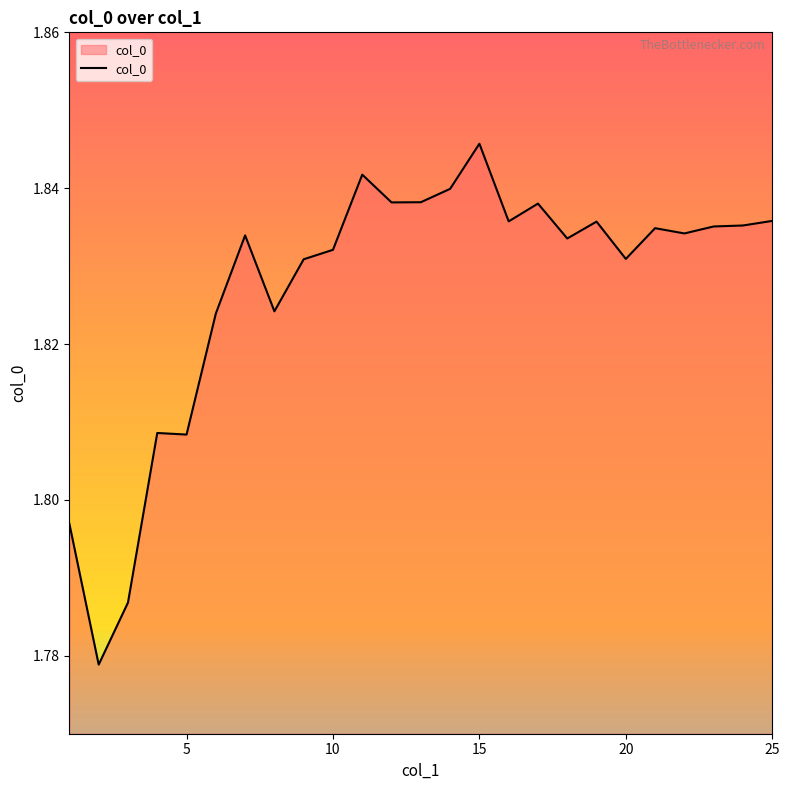

Count the values in the range 1 to 2.

25